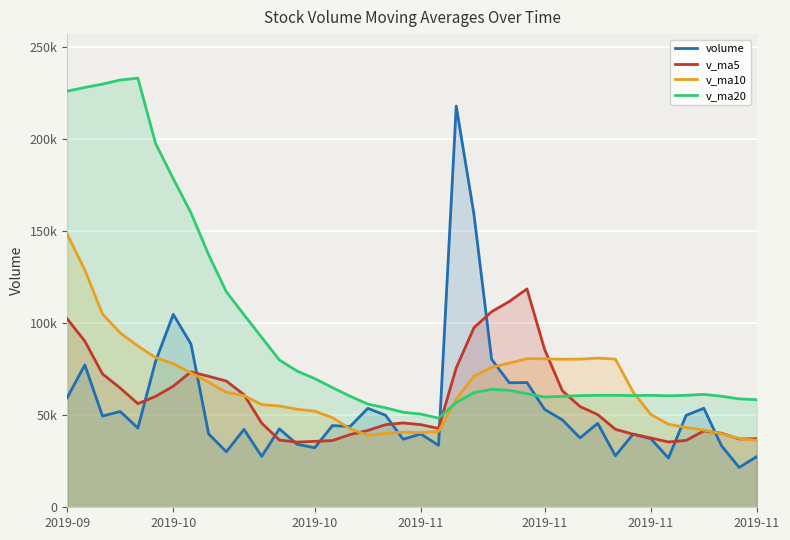

At 22, list the series in order from smallest to largest.

v_ma20, v_ma10, v_ma5, volume